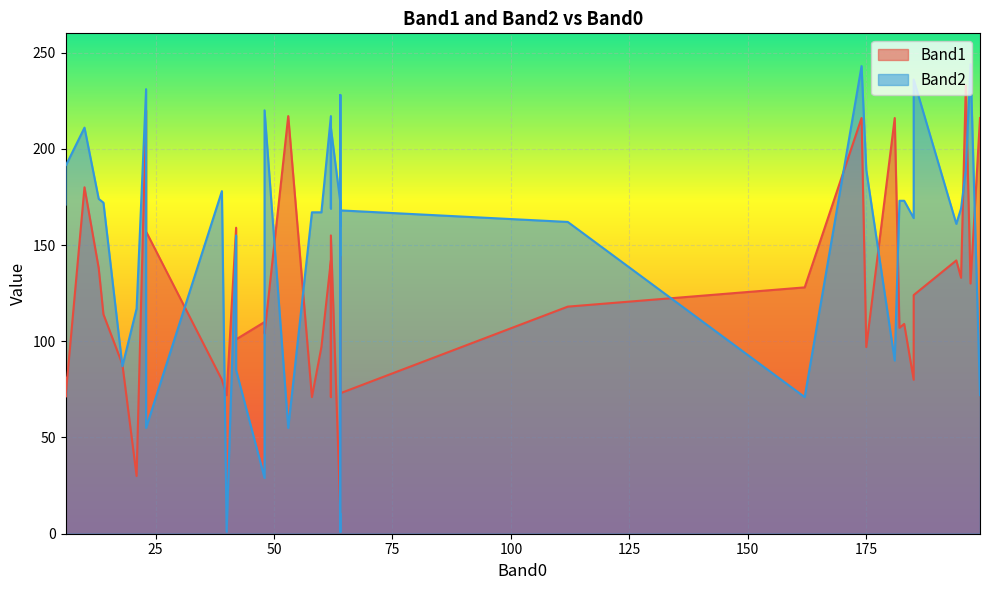

How many data points in Band1 are above 114?

19